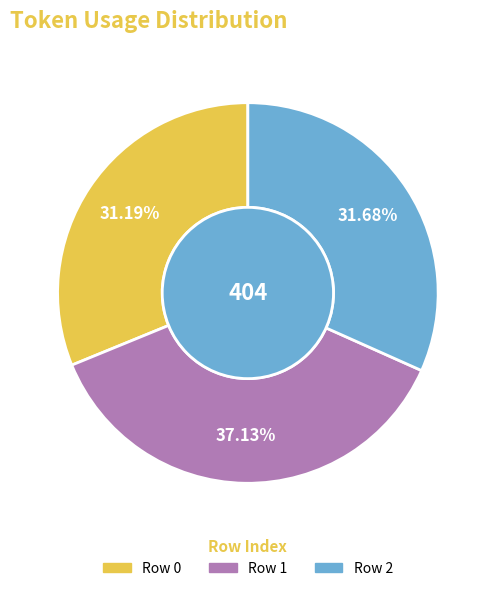

To the nearest percent, what is the combined percentage of Row 1 and Row 2?

69%